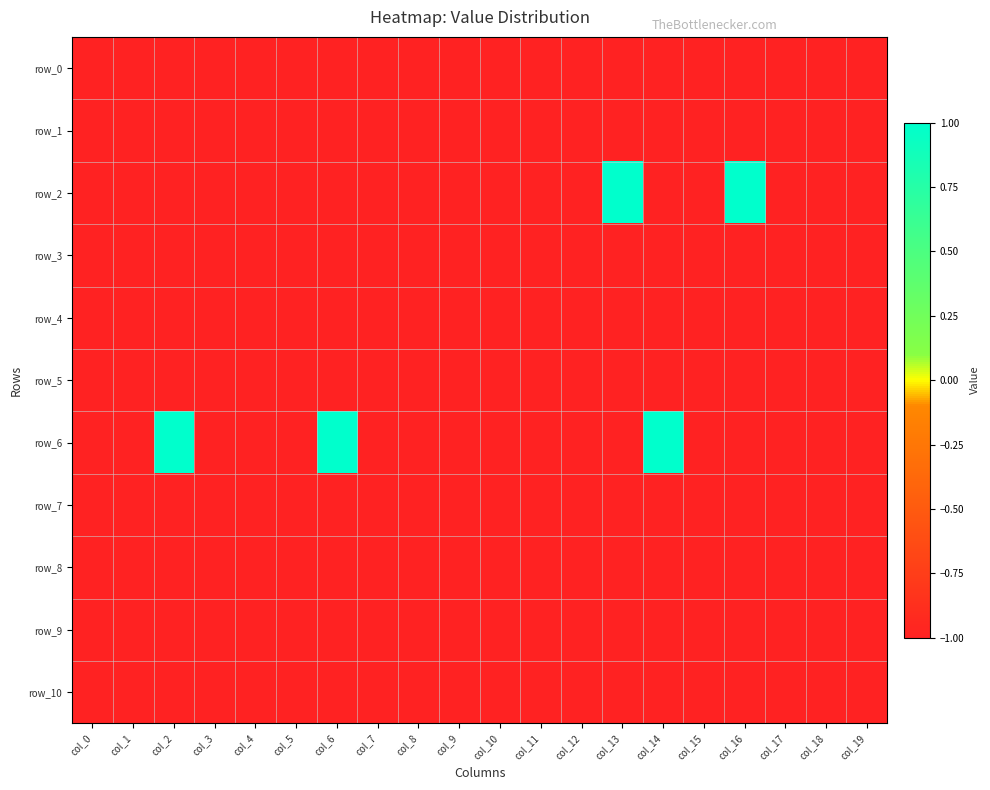

Count the number of categories in the chart.

20